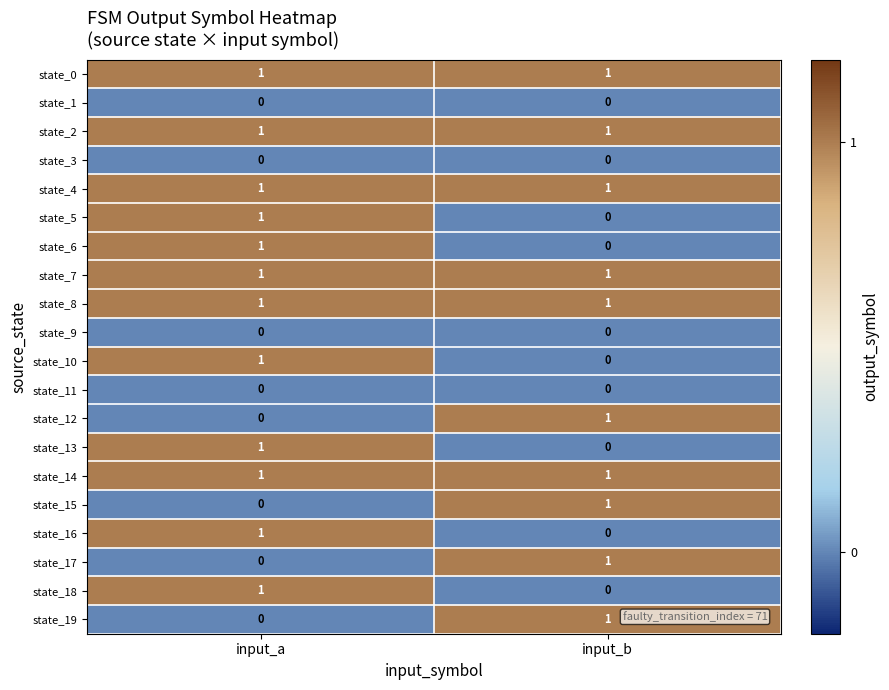

At which category is the sum across all series the highest?

input_a